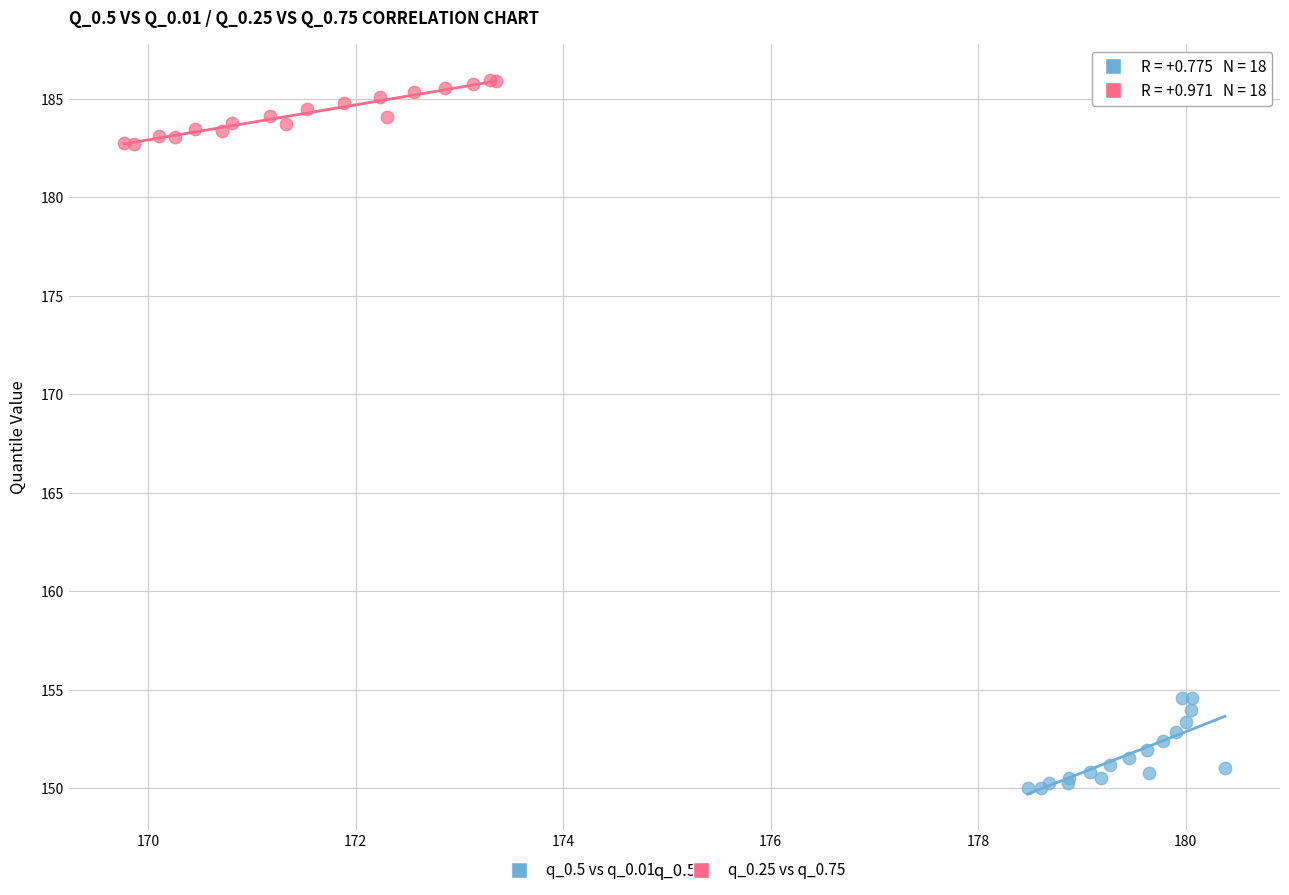

Which series contains the lowest Y value?

q_0.5 vs q_0.01